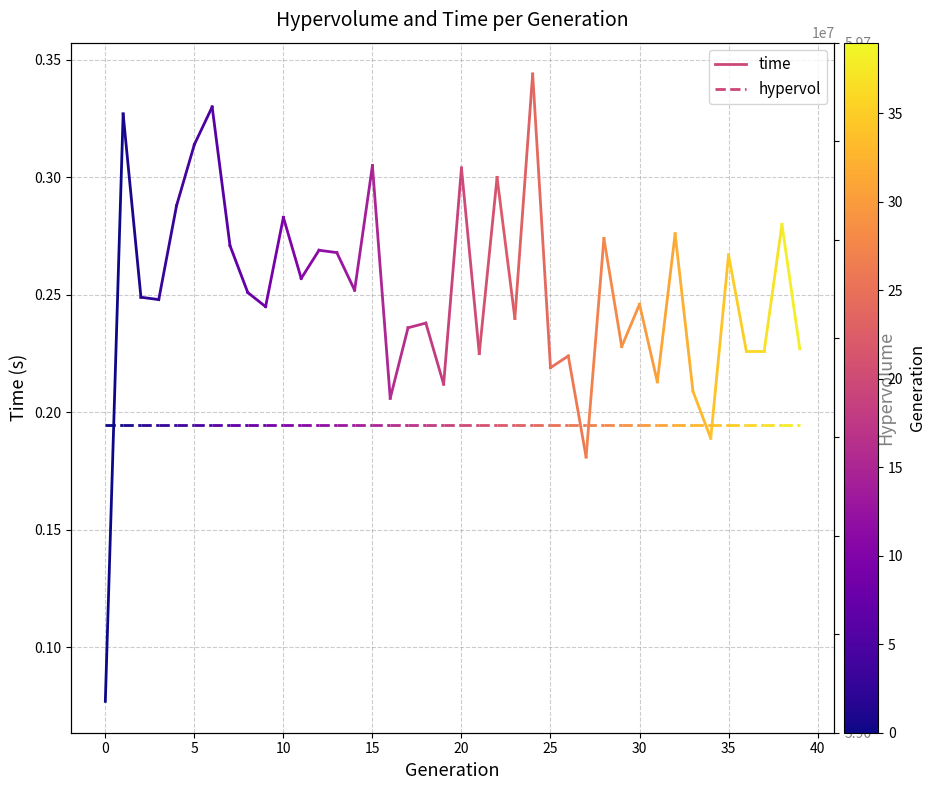

Which series has the widest spread of values?

time